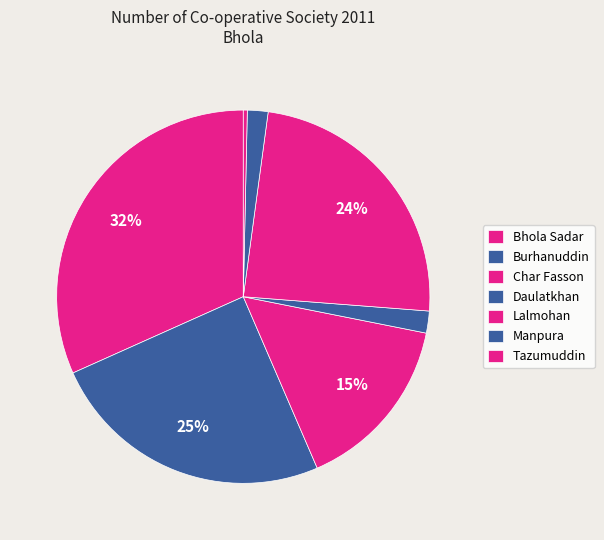

Between Daulatkhan and Burhanuddin, which is larger?

Burhanuddin